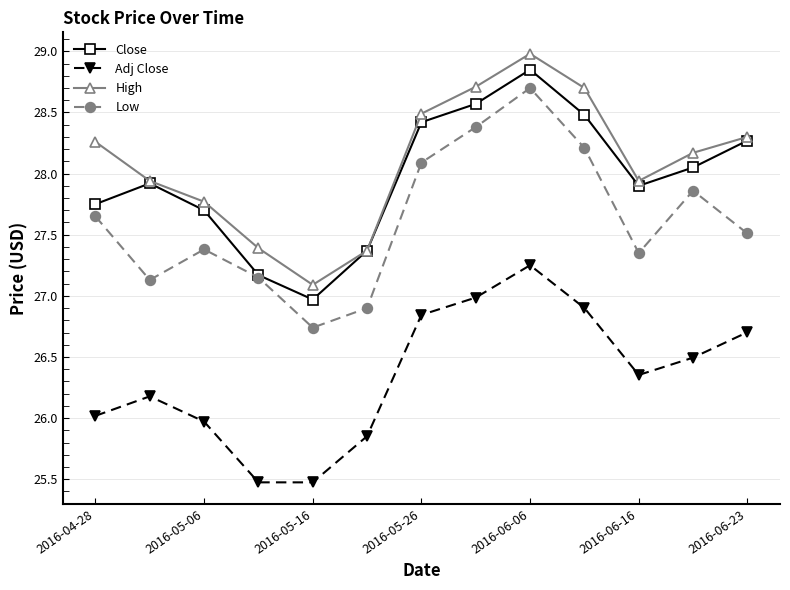

What are all the series names shown in the legend?

Close, Adj Close, High, Low